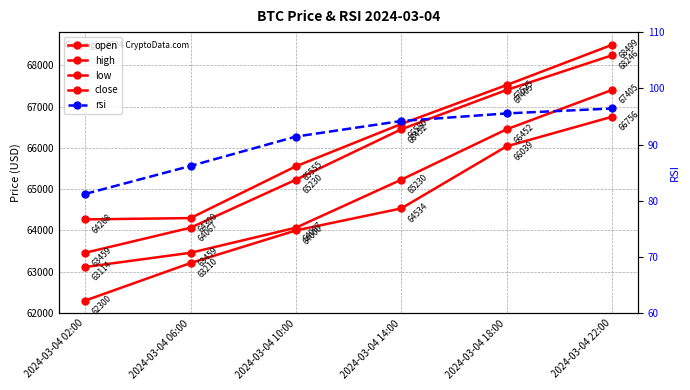

Which series has the largest total across all categories?

high